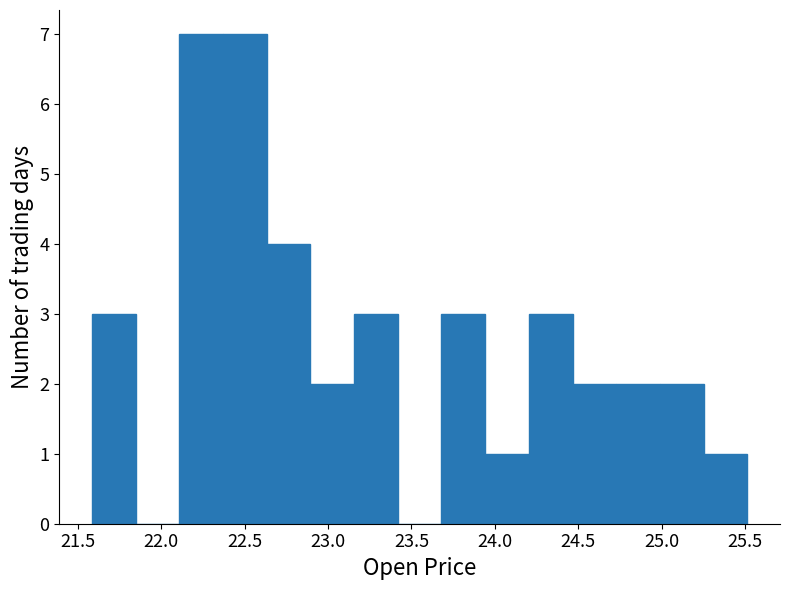

How tall is the bar that spans 24.45 to 24.75 on the x-axis? Neither the bar edges nor the heights are printed on the chart, so give them approximately, as read against the axes.

2